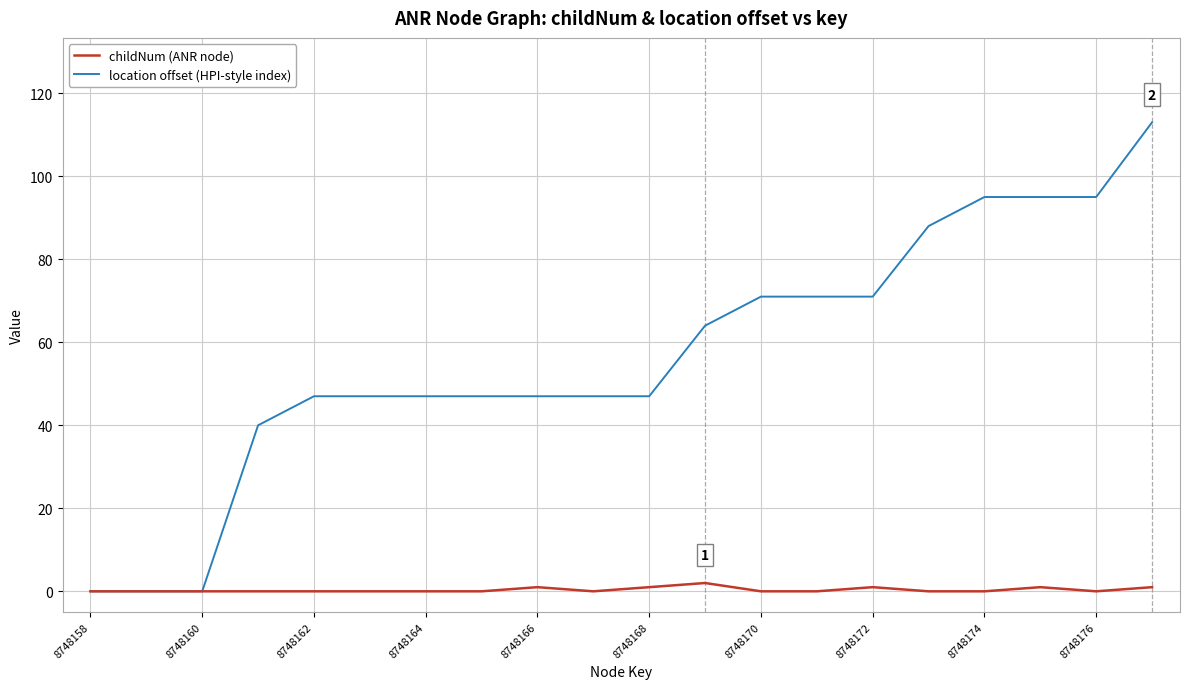

Rank the series by their maximum value, from lowest to highest.

childNum (ANR node), location offset (HPI-style index)